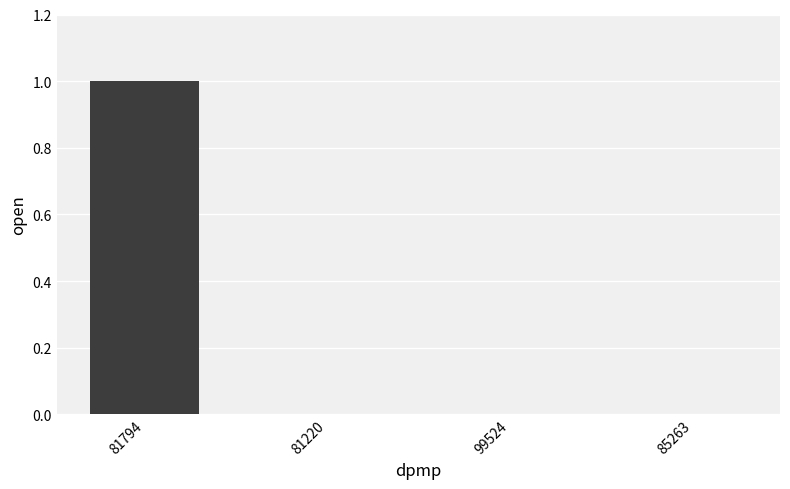

The chart shows a value of 0 at 81794. True or false?

False